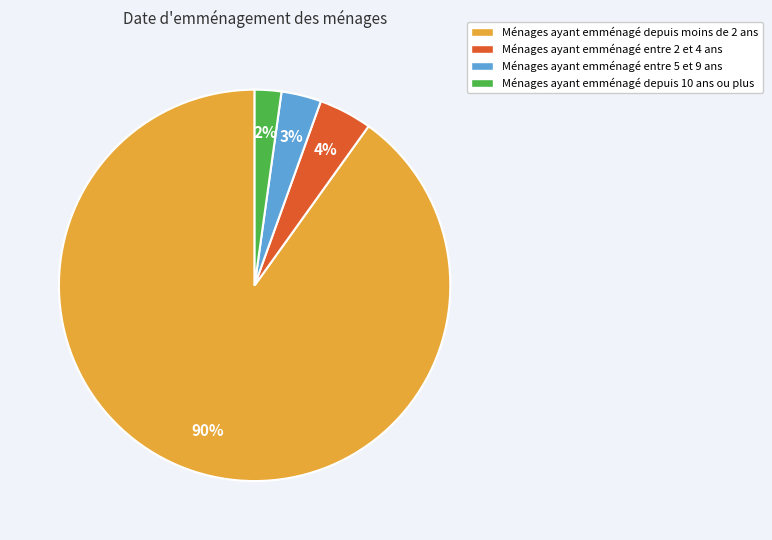

Does any single category account for the majority?

Yes